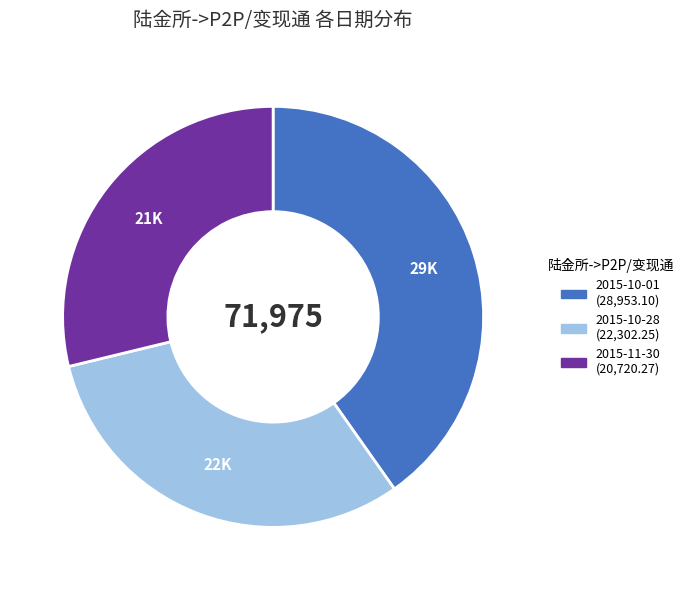

Is there any slice that represents more than half of the pie?

No